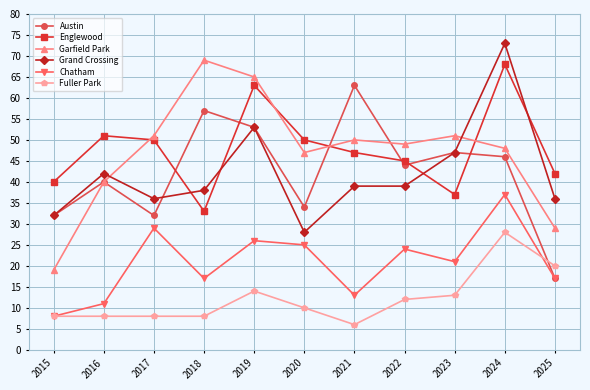

List the series in order of their peak value, highest first.

Grand Crossing, Garfield Park, Englewood, Austin, Chatham, Fuller Park